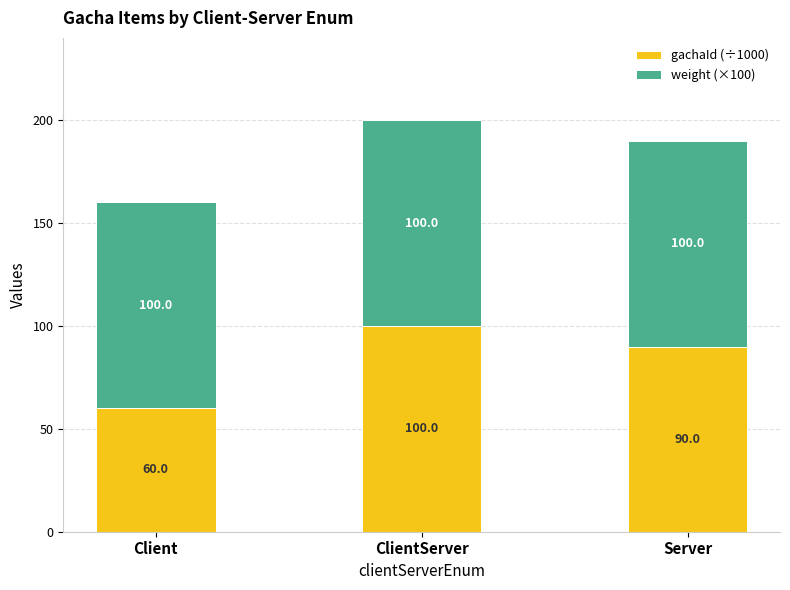

Count the number of categories in the chart.

3